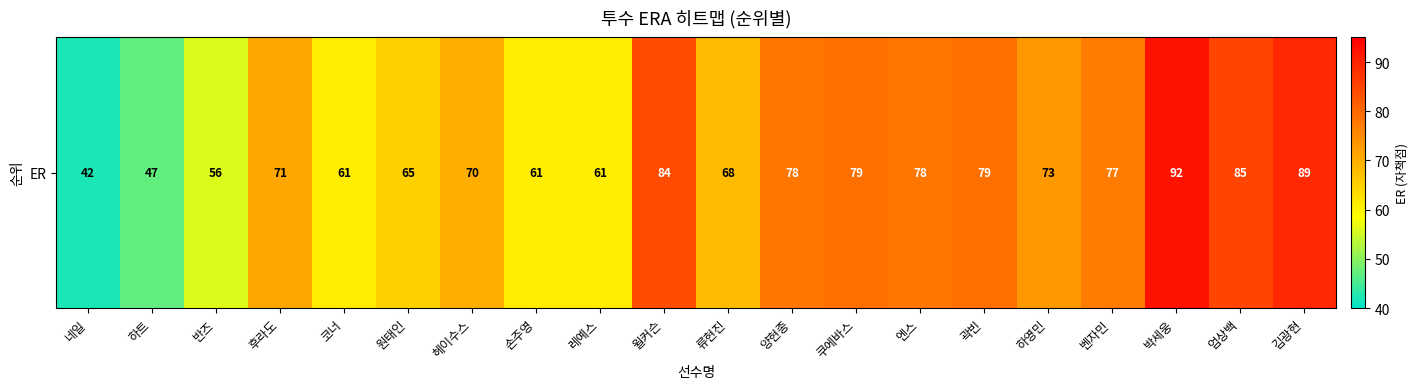

Is it true that the value at 류현진 is 68?

True